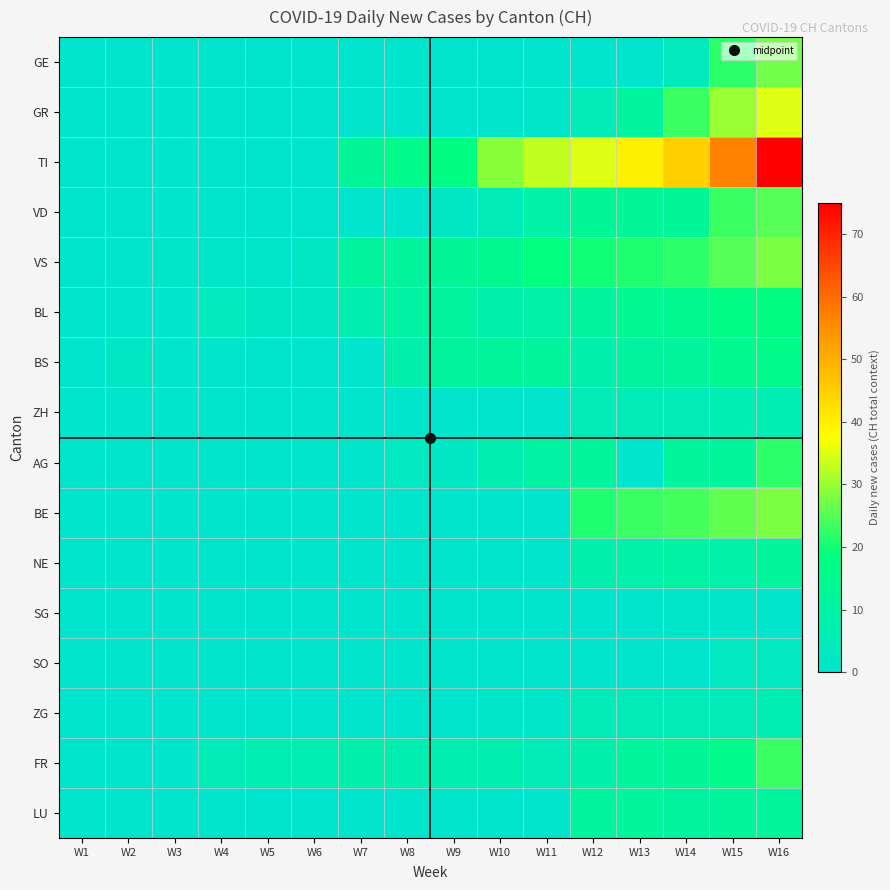

What is the total value across all series at W9?

64